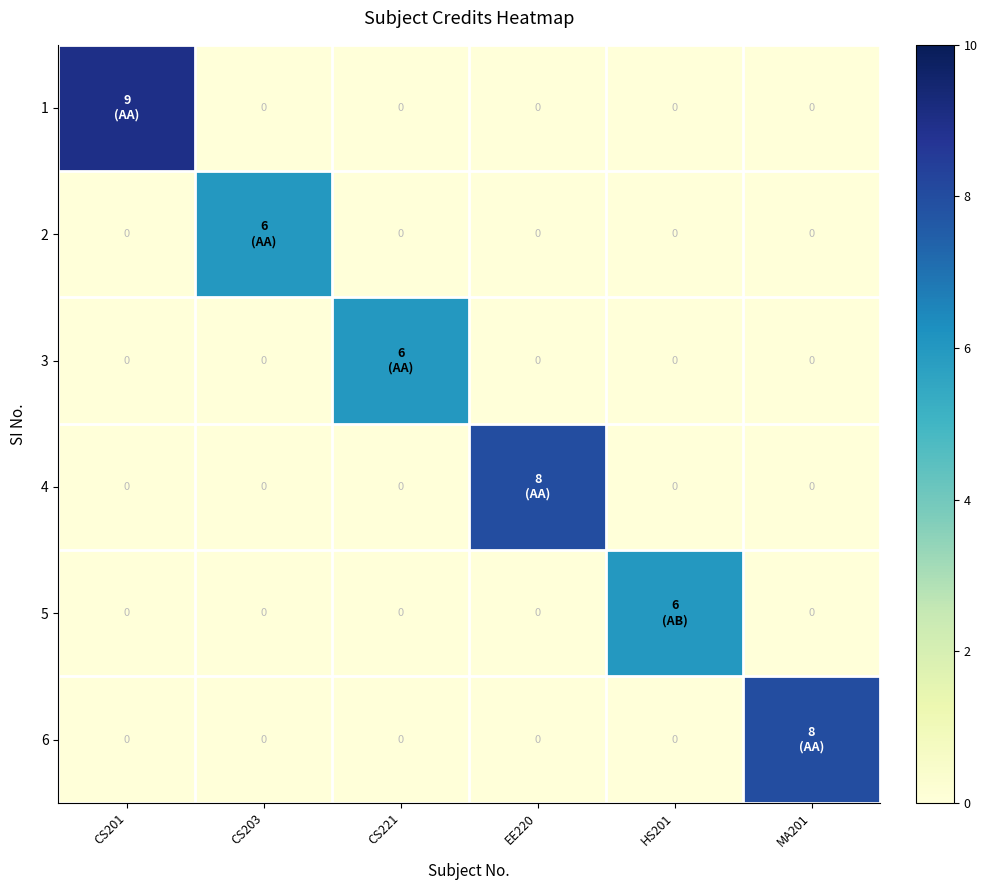

What is the highest value of the 4 series?

8